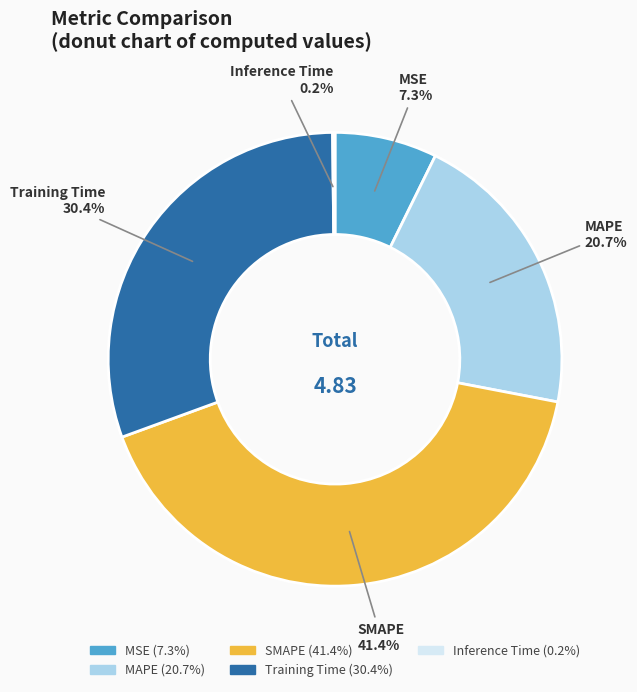

Between MAPE and Training Time, which is larger?

Training Time